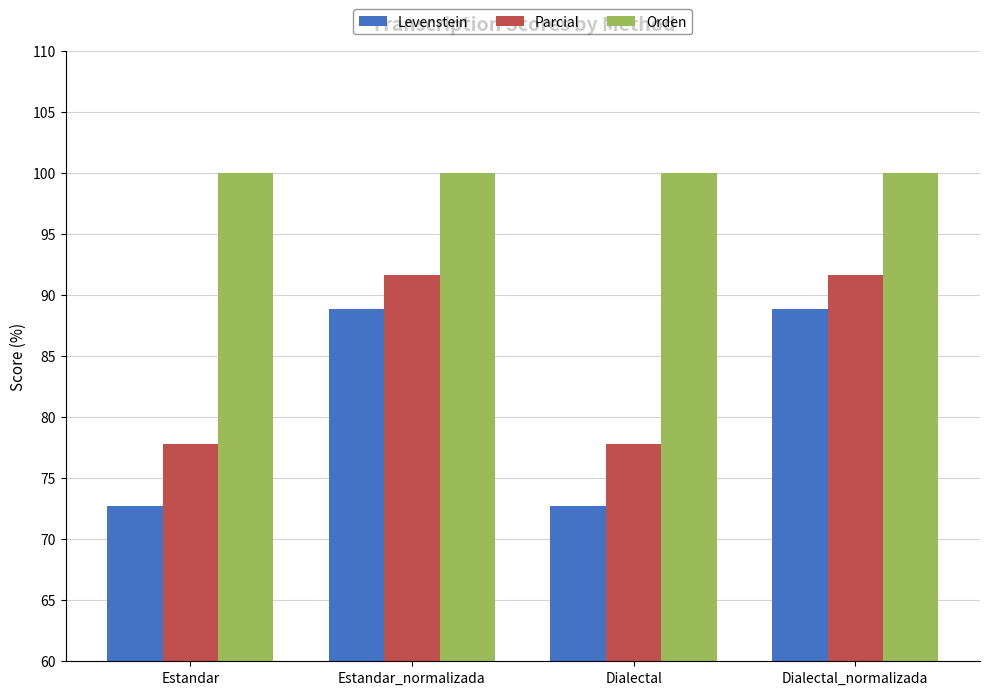

Which series changed the most between Dialectal and Dialectal_normalizada?

Levenstein